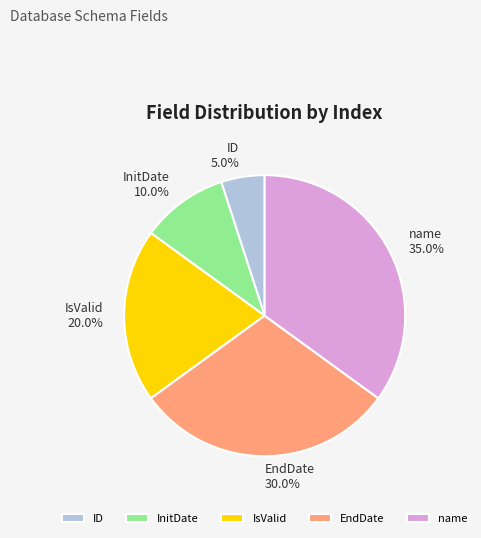

To the nearest percent, what is the difference between the EndDate and IsValid slice percentages?

10%